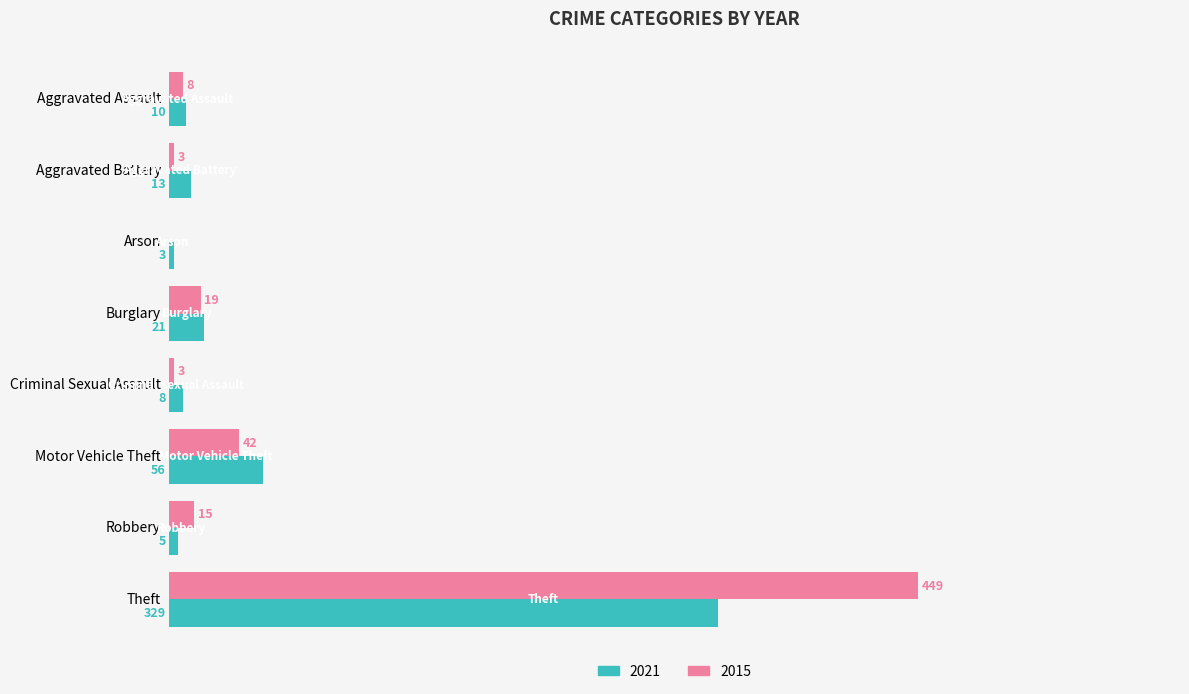

At which label is 2021 closest to 166?

Motor Vehicle Theft